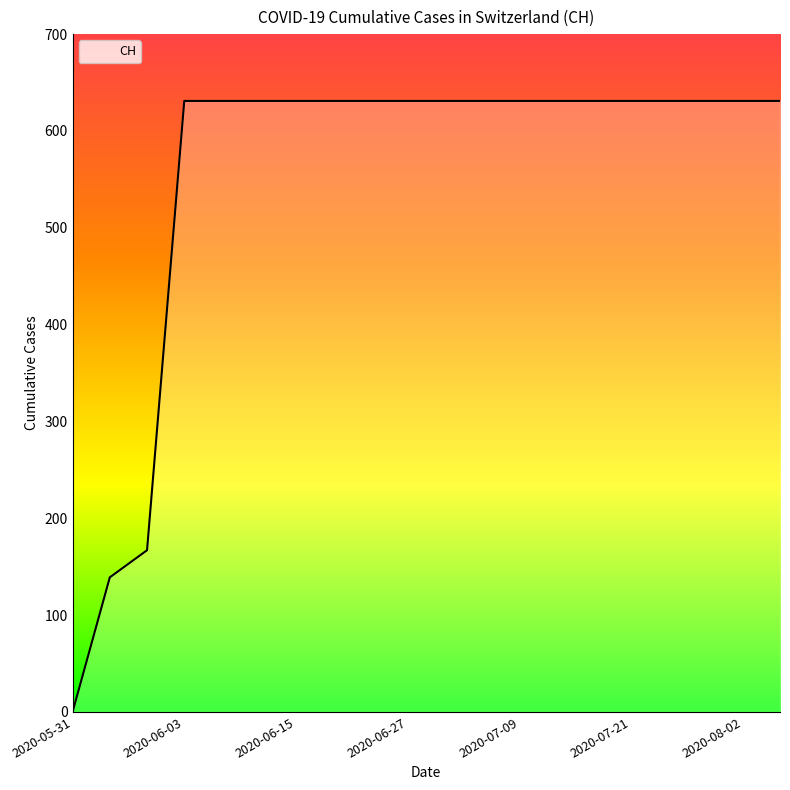

What is the difference between the maximum and minimum values?

631